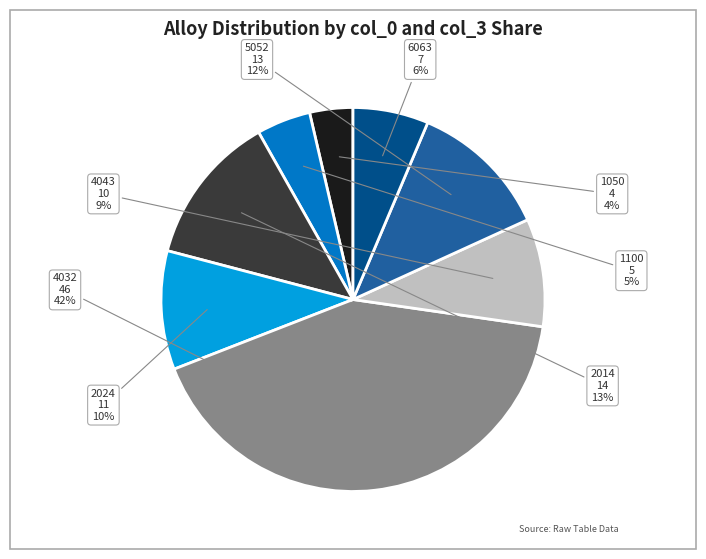

Which slice is the smallest?

1050